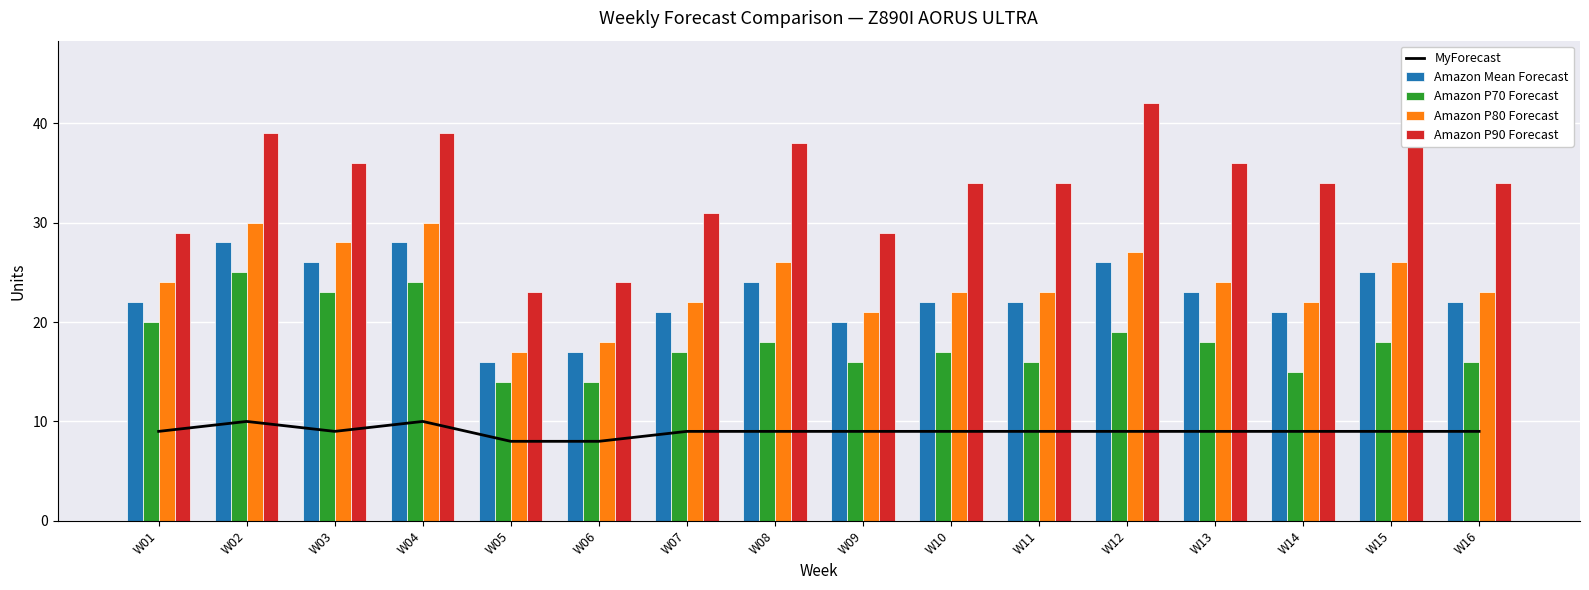

List the series in order of their peak value, lowest first.

MyForecast, Amazon P70 Forecast, Amazon Mean Forecast, Amazon P80 Forecast, Amazon P90 Forecast